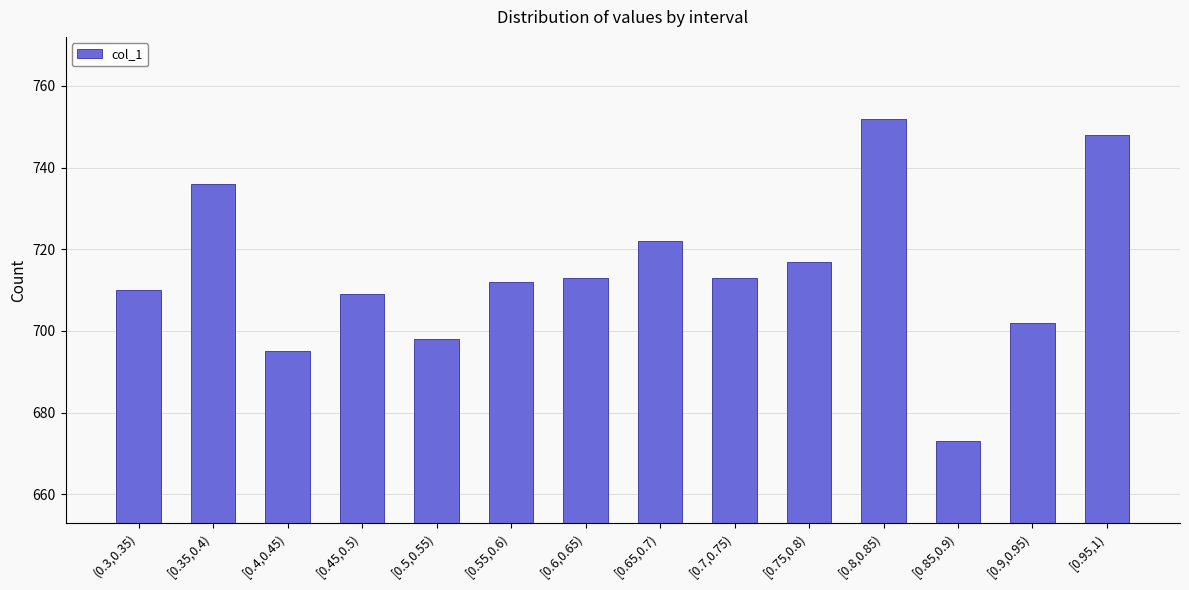

At which label does the data first exceed 713?

[0.35,0.4)